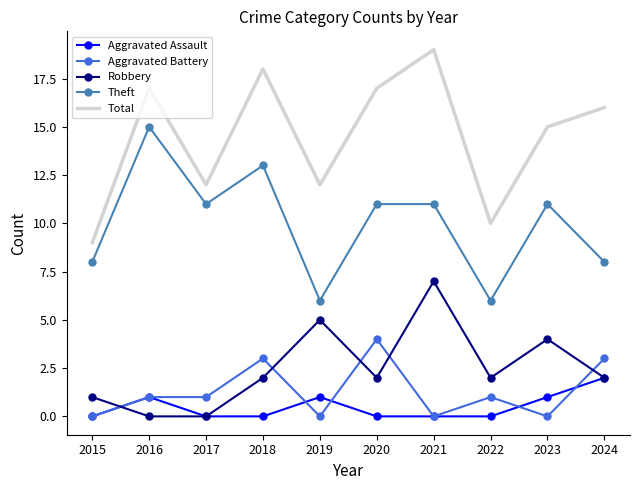

The value of Total at 2018 is 30. True or false?

False